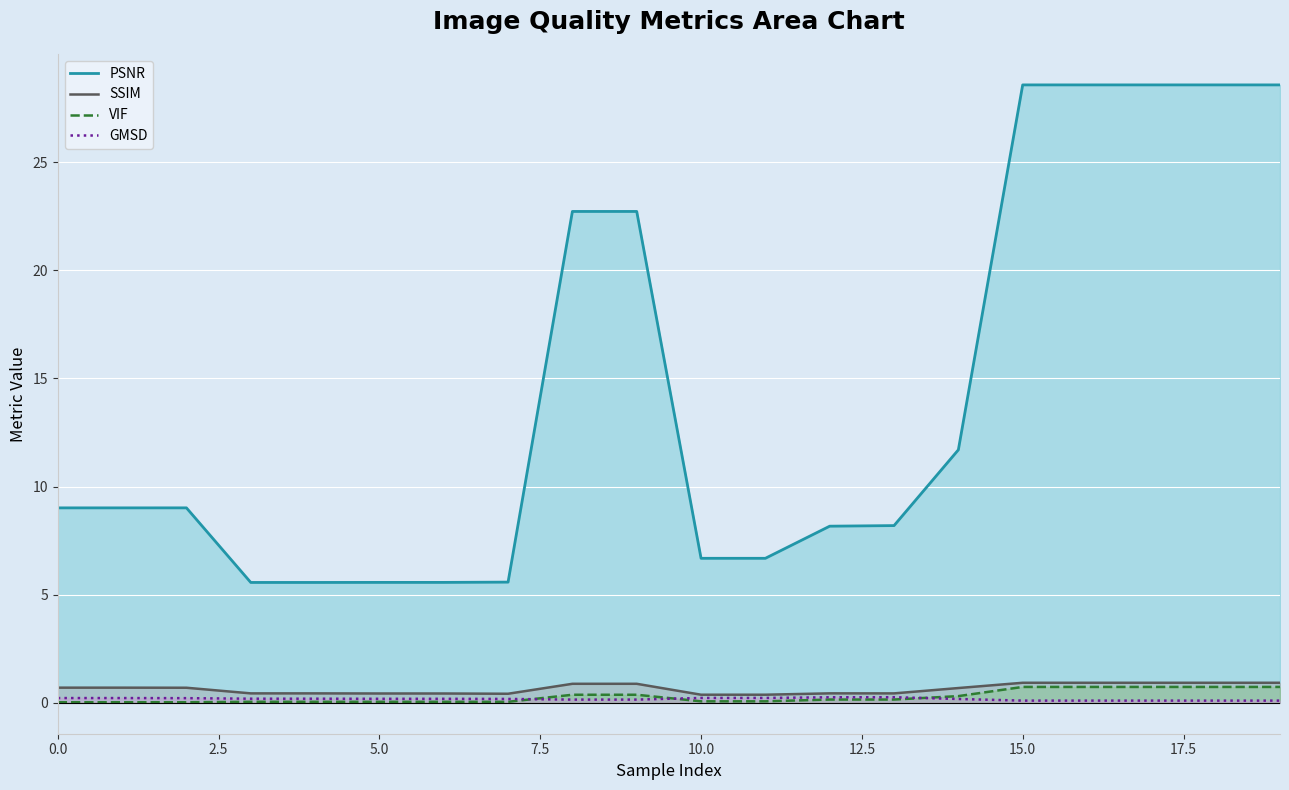

Reading left to right, transcribe all the data shown in this chart.

PSNR: 9.0	9.0	9.0	5.6	5.6	5.6	5.6	5.6	22.7	22.7	6.7	6.7	8.2	8.2	11.7	28.6	28.6	28.6	28.6	28.6
SSIM: 0.7	0.7	0.7	0.4	0.4	0.4	0.4	0.4	0.9	0.9	0.4	0.4	0.4	0.4	0.7	0.9	0.9	0.9	0.9	0.9
VIF: 0.0	0.0	0.0	0.0	0.0	0.0	0.0	0.0	0.4	0.4	0.1	0.1	0.2	0.2	0.3	0.7	0.7	0.7	0.7	0.7
GMSD: 0.2	0.2	0.2	0.2	0.2	0.2	0.2	0.2	0.1	0.1	0.2	0.2	0.3	0.3	0.2	0.1	0.1	0.1	0.1	0.1